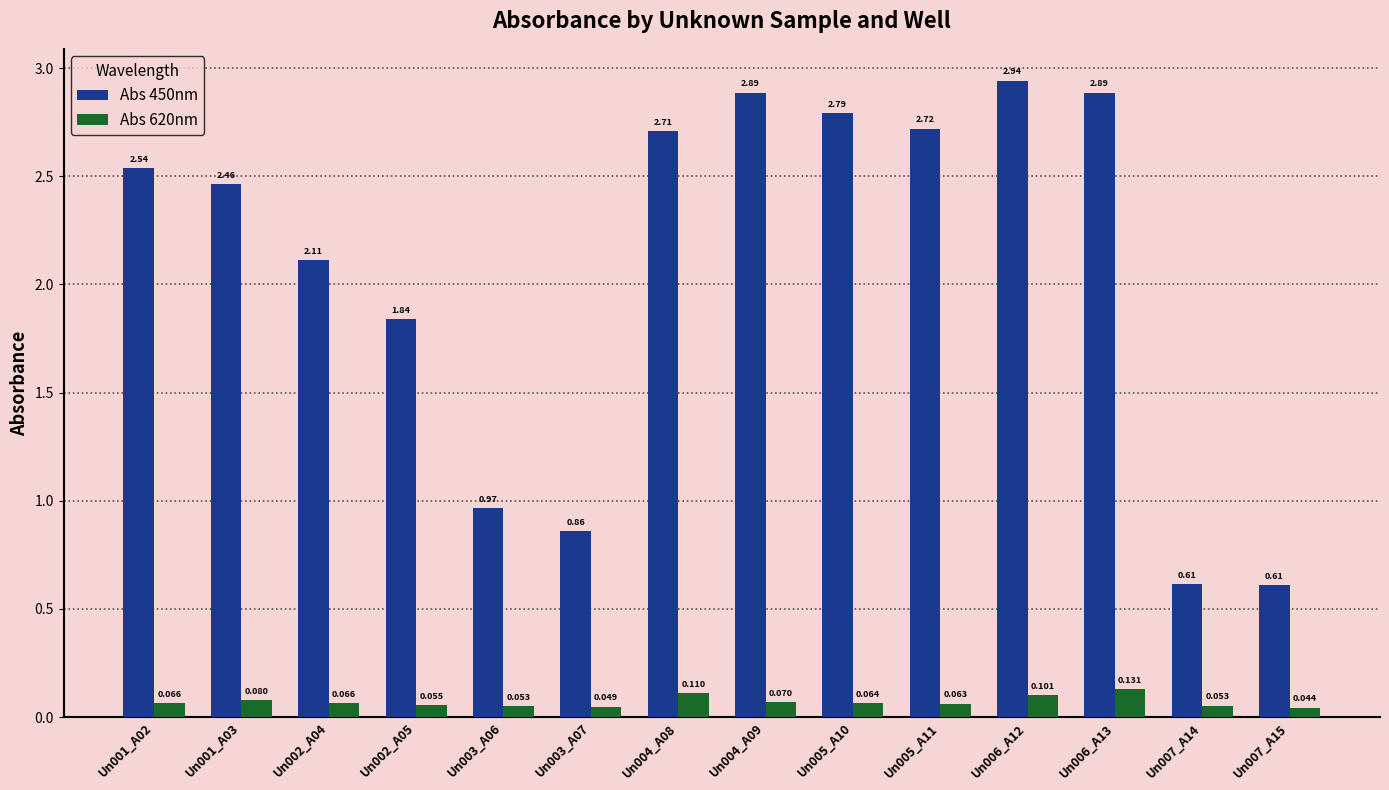

Is the value of Abs 620nm at Un007_A14 greater than the value of Abs 450nm at Un006_A13?

No